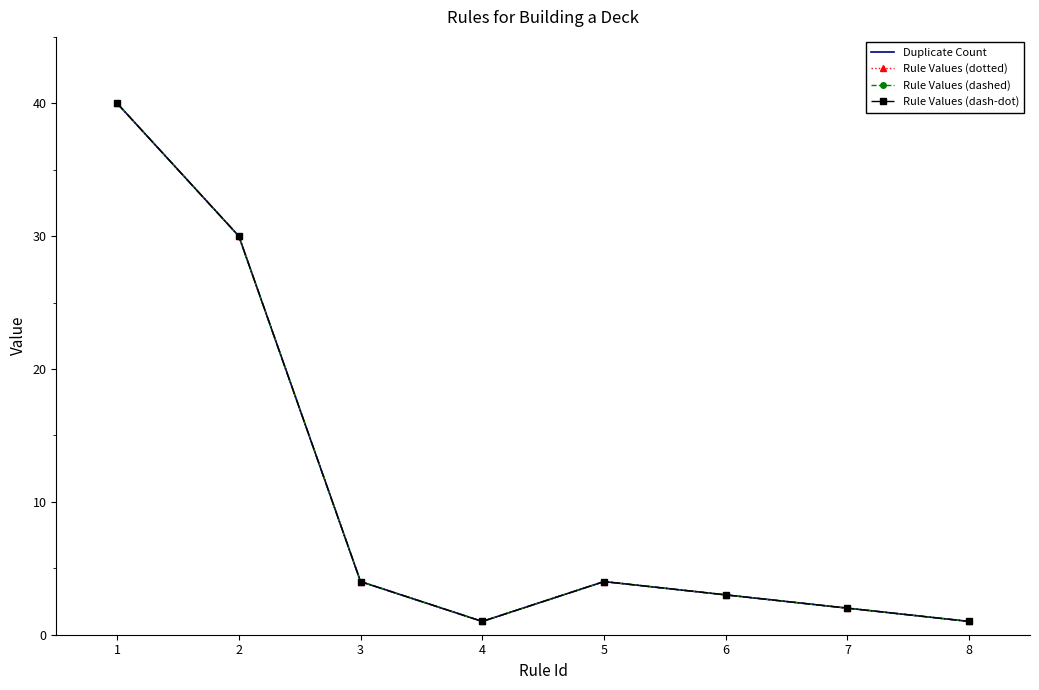

Does the chart have visible grid lines?

No